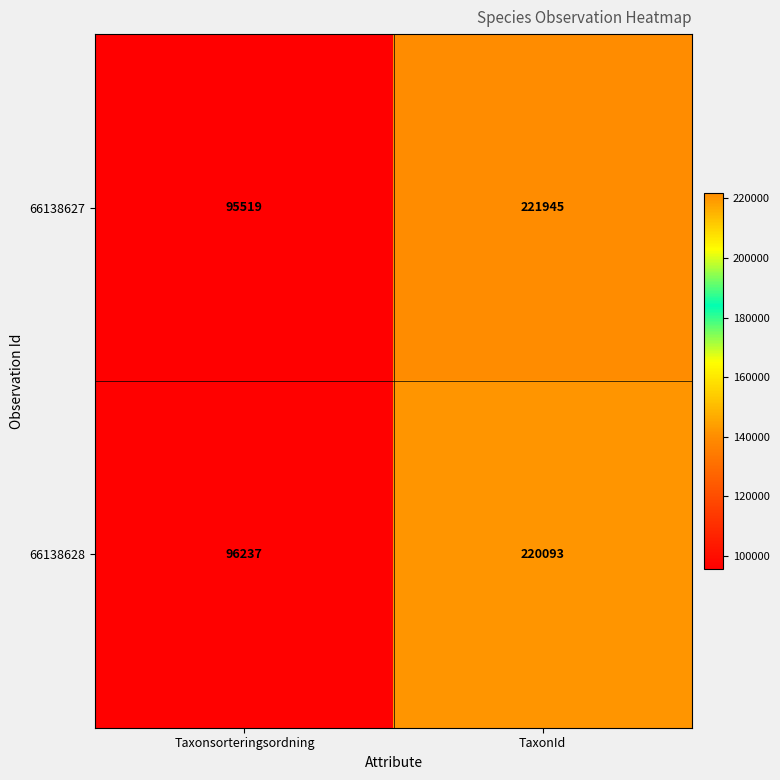

Which series has the largest total across all categories?

66138627